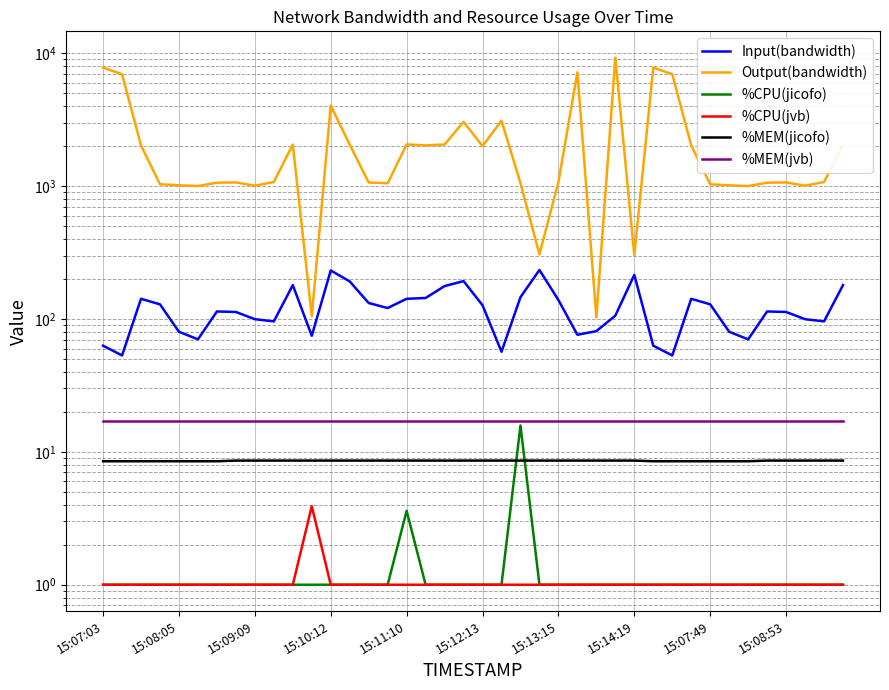

The value of %MEM(jicofo) at 15:09:09 is 8.6. True or false?

True